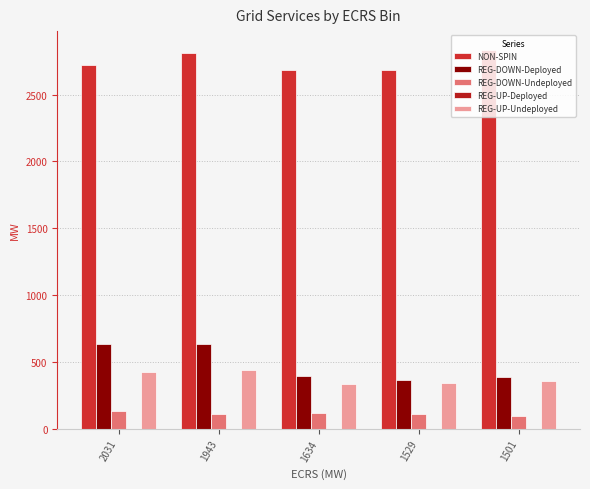

True or false: REG-DOWN-Deployed has a value of 613 at 1501.

False